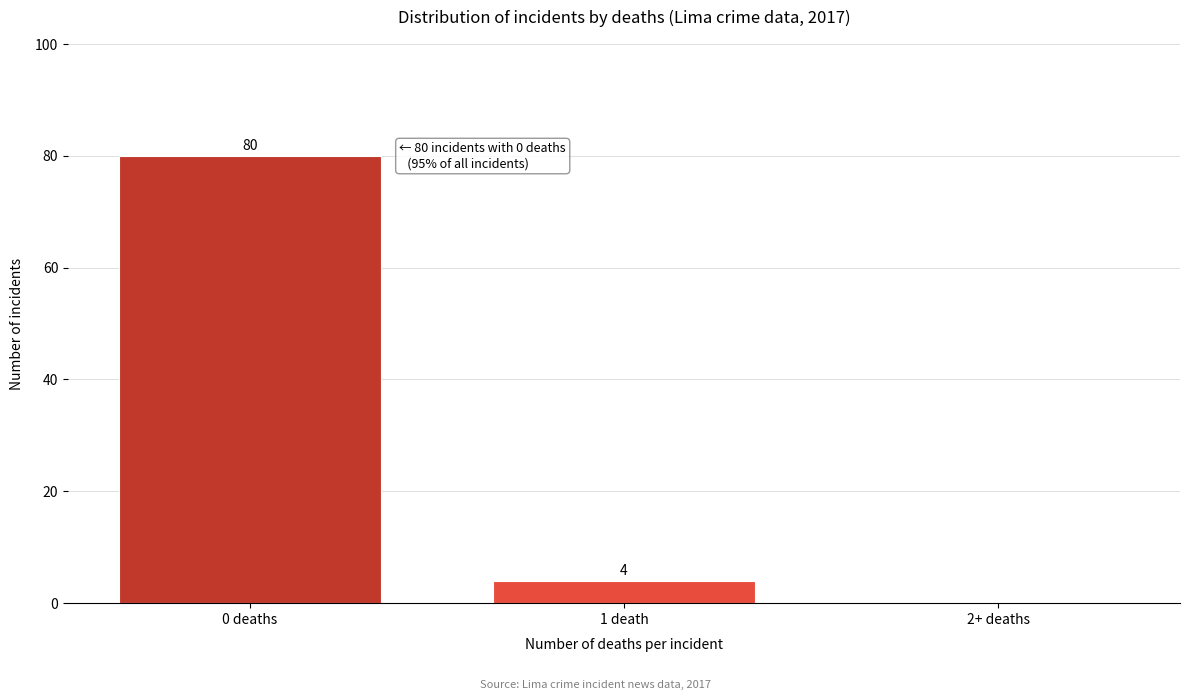

Reading left to right, what are all the values shown in this chart?

0 deaths=80	1 death=4	2+ deaths=0